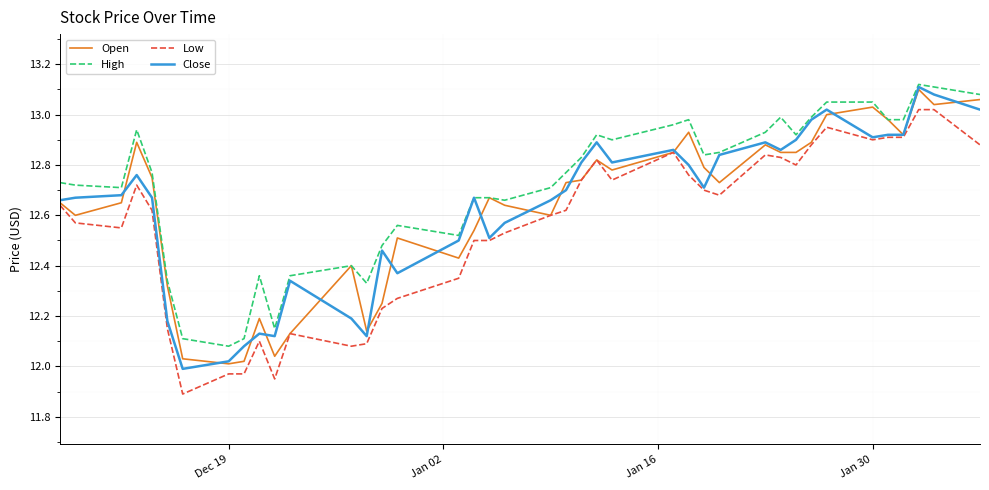

Which series has the largest total across all categories?

High